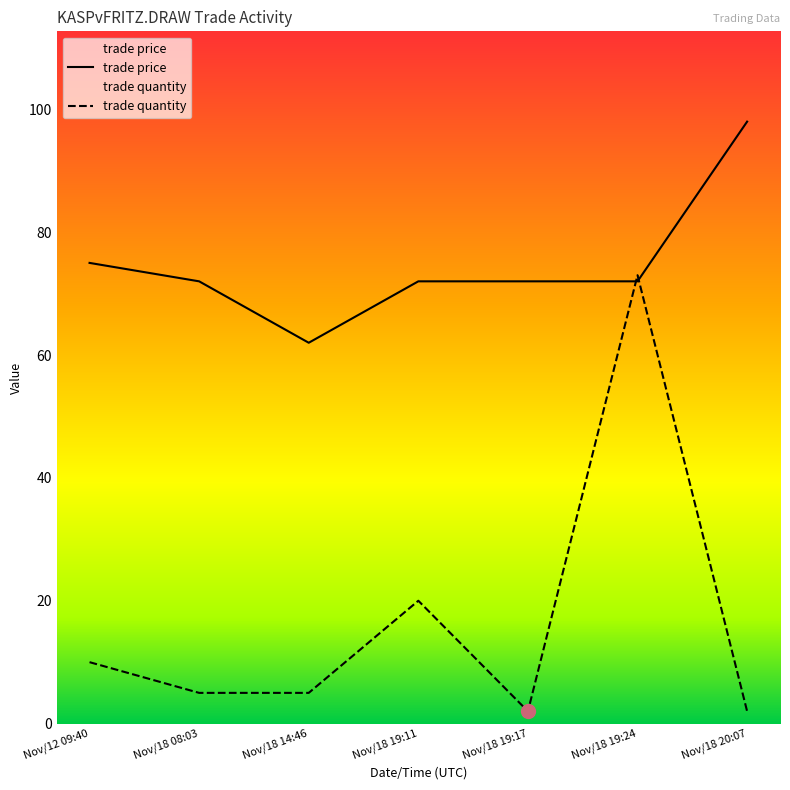

Rank the series at Nov/18 19:17 from highest to lowest value.

trade price, trade quantity